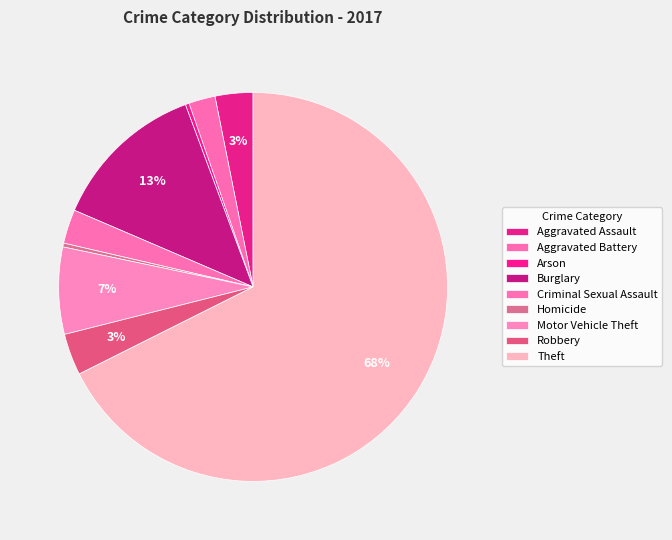

Which category has the smallest portion of the pie?

Arson